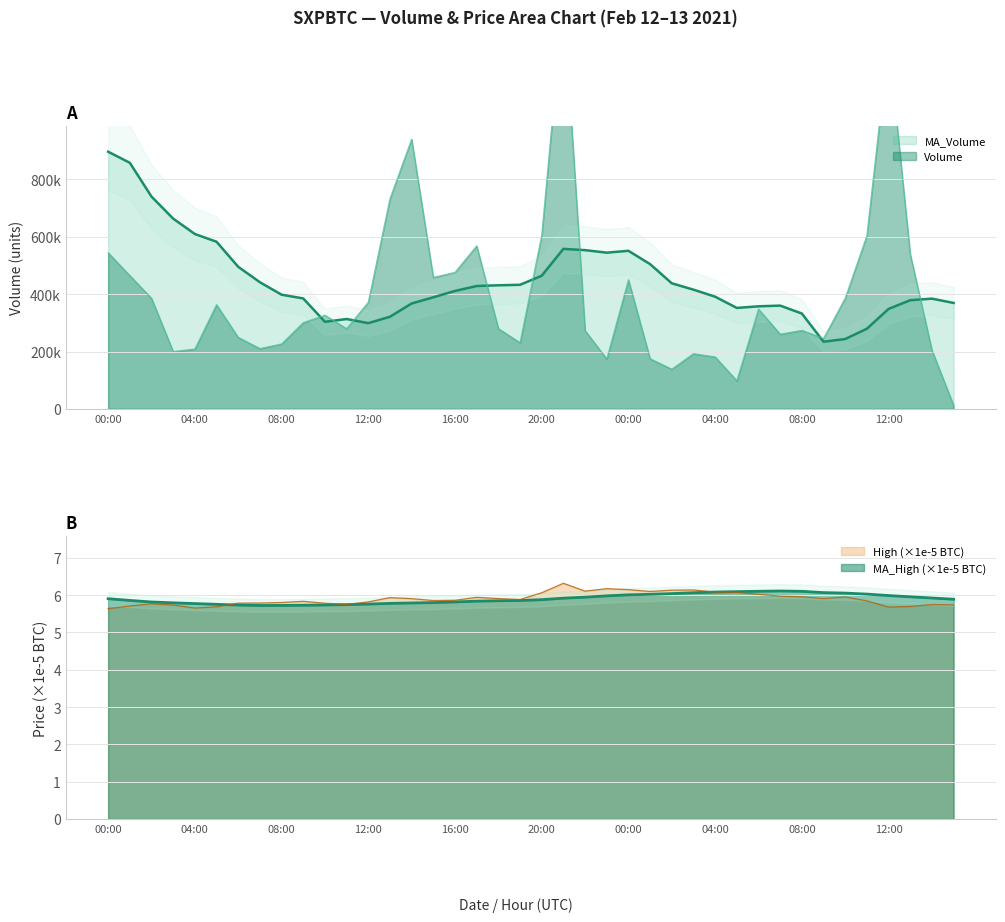

How many interior local peaks does the High series have?

9